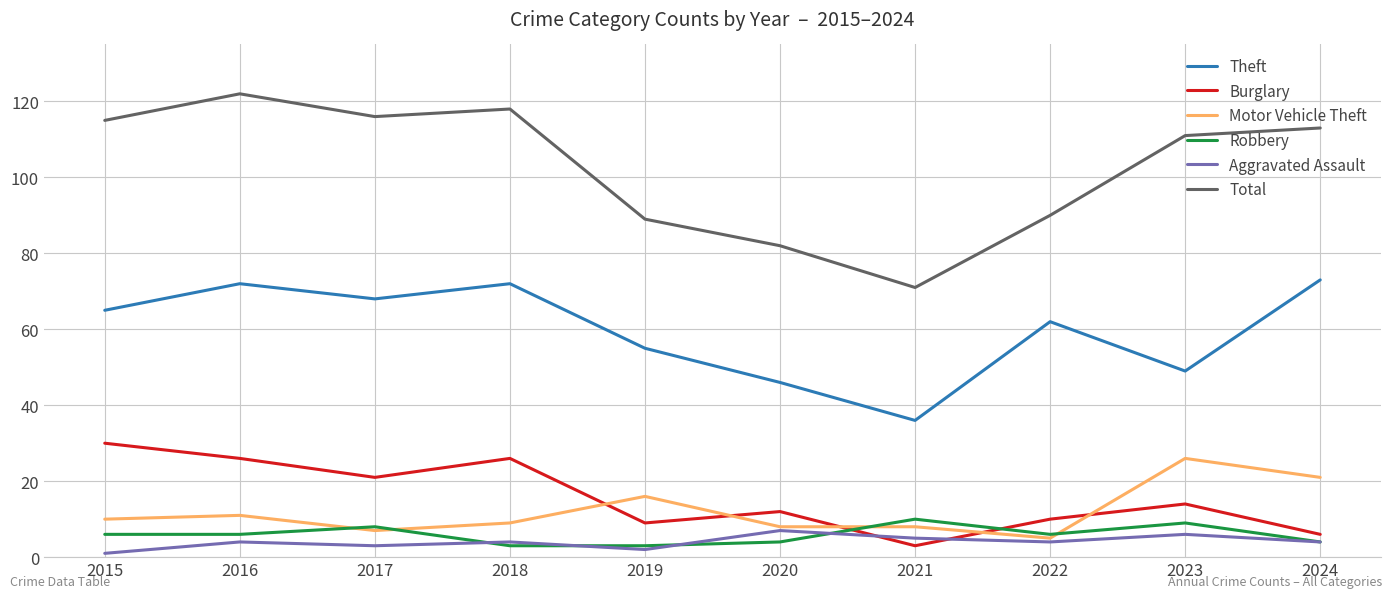

How many categories are shown in the chart?

10